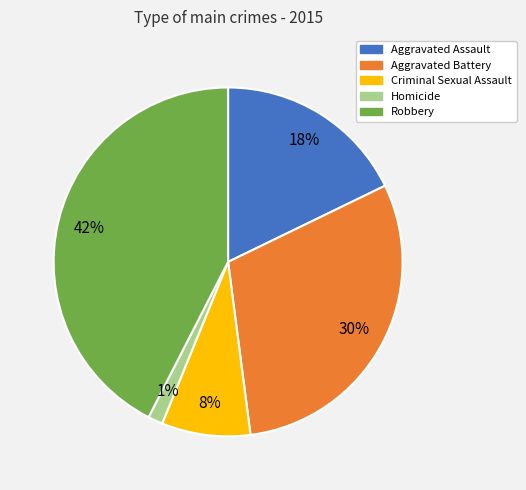

Which slice is the smallest?

Homicide